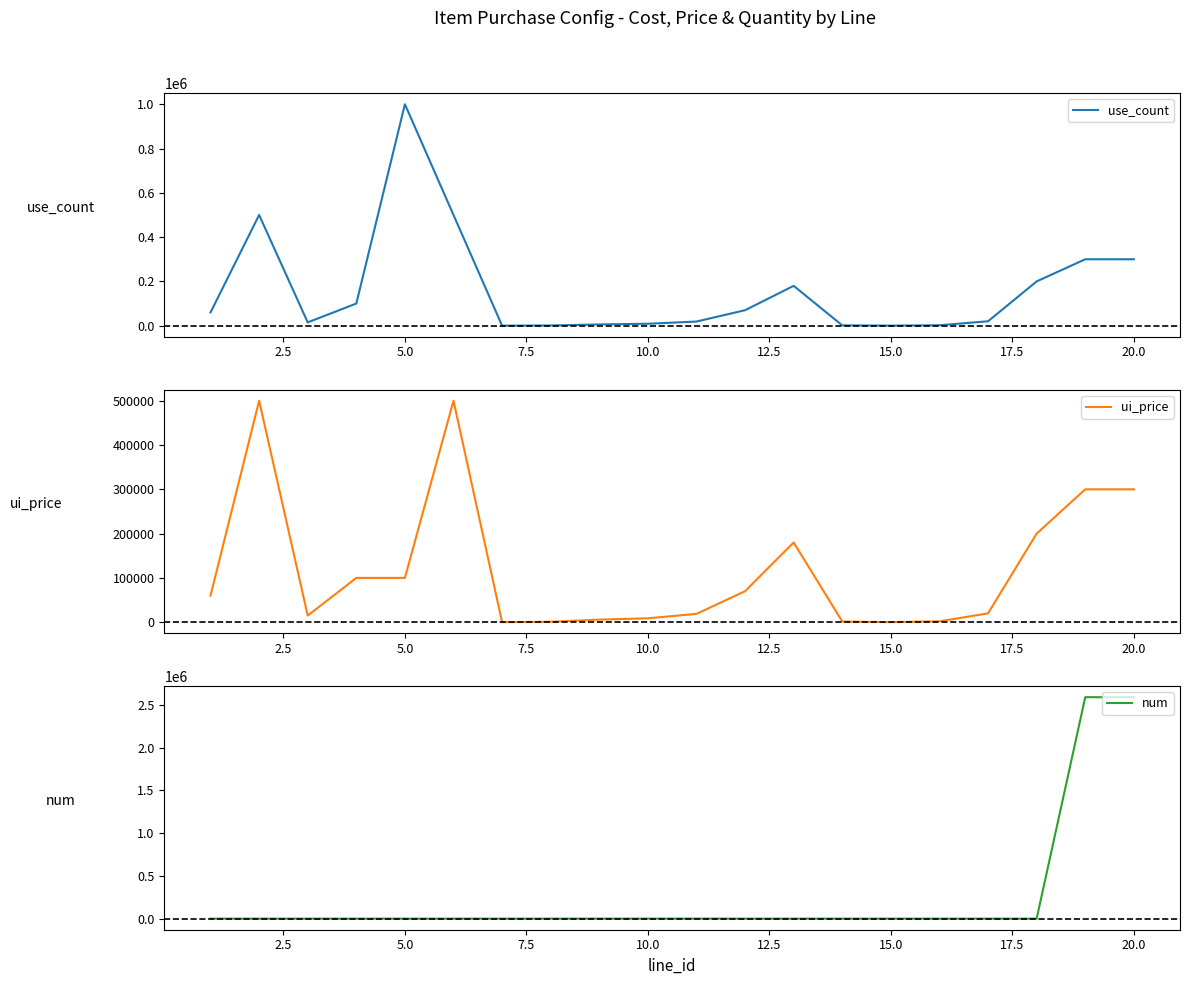

What are all the series names shown in the legend?

use_count, ui_price, num